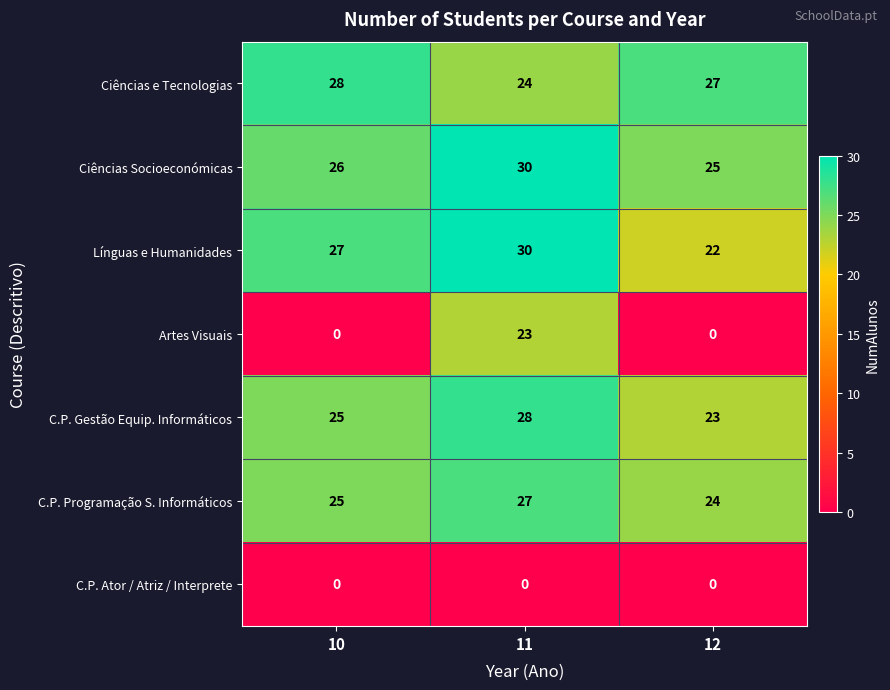

What is the sum of the C.P. Programação S. Informáticos values at 10 and 12?

49